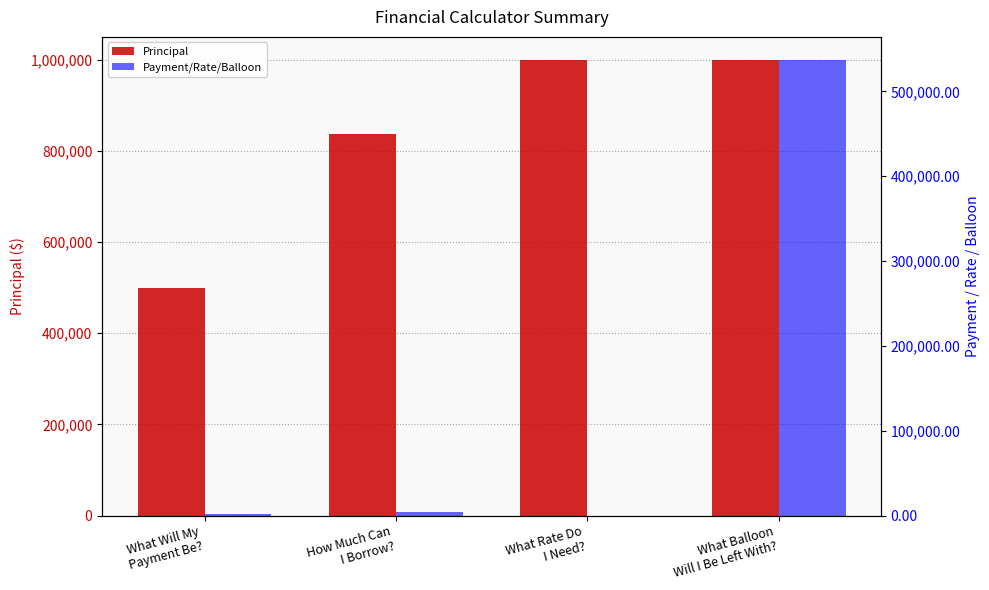

Which series changed the most between What Rate Do
I Need? and What Balloon
Will I Be Left With??

Payment/Rate/Balloon